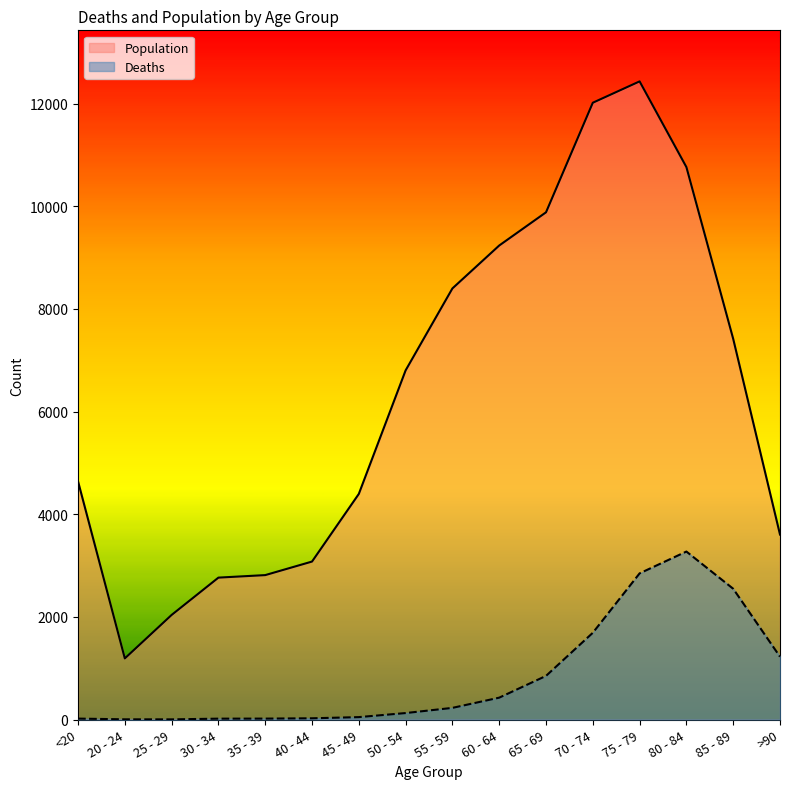

Rank the series by their average value, from lowest to highest.

Deaths, Population